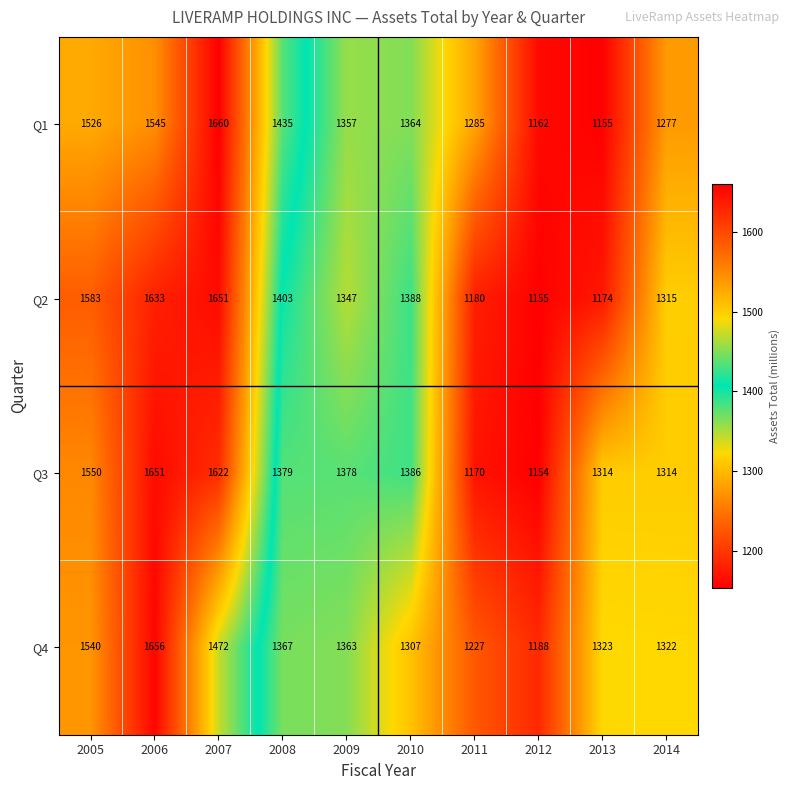

What is the sum of all Q1 values?

13766